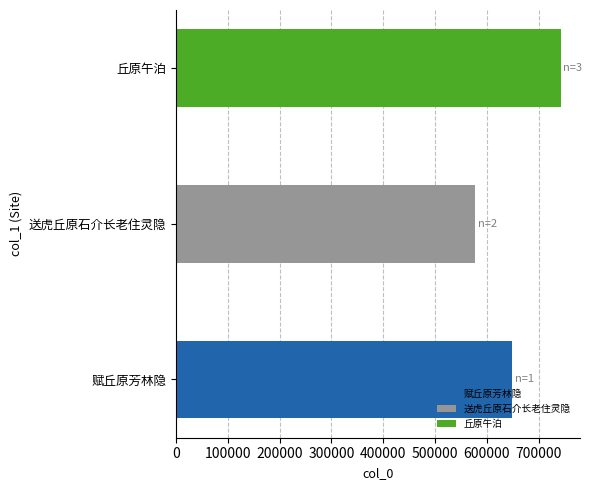

At which category does the chart reach its peak across all series?

丘原午泊